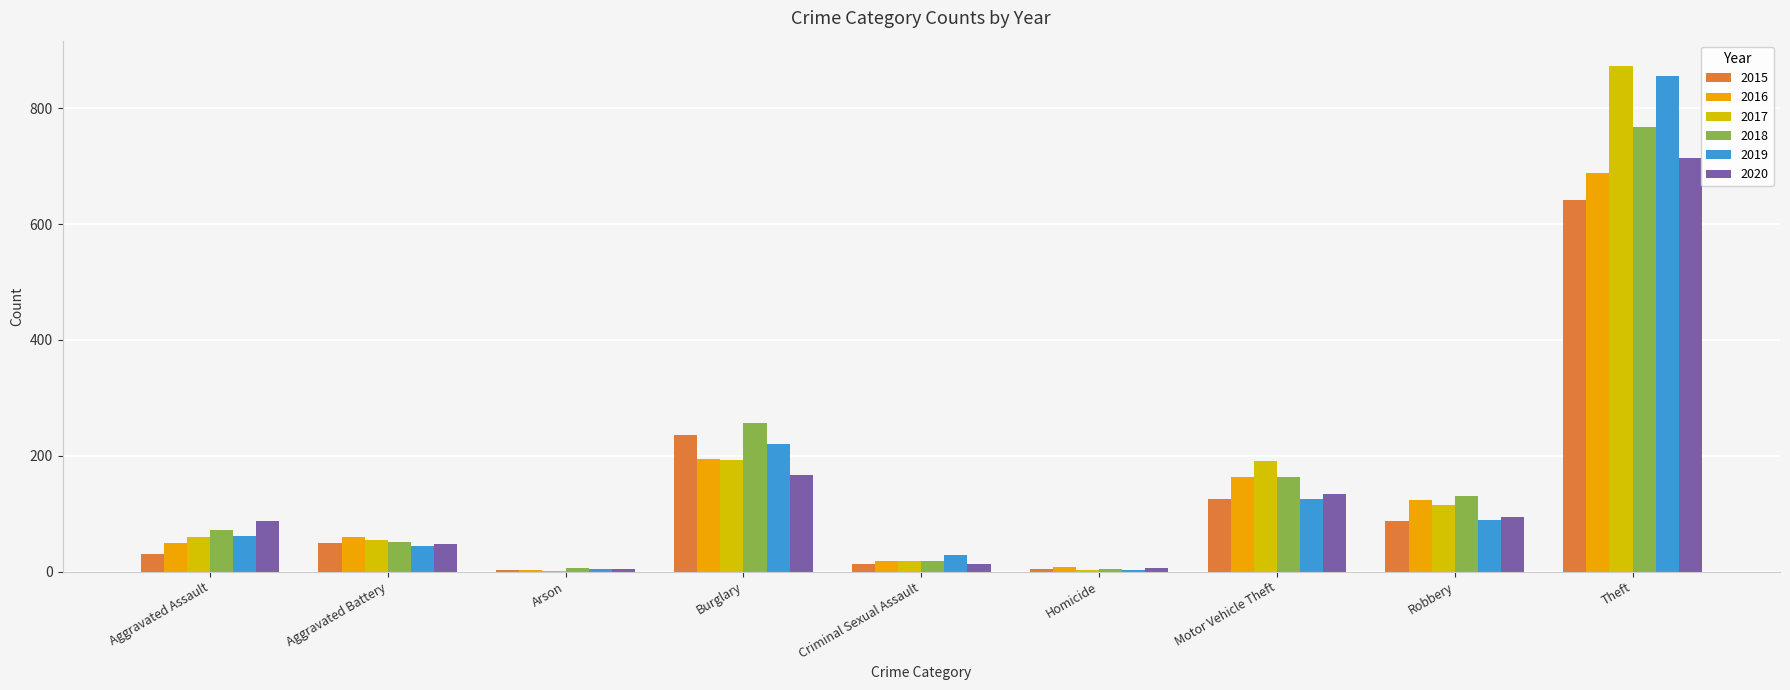

At which label is 2018 closest to 386?

Burglary